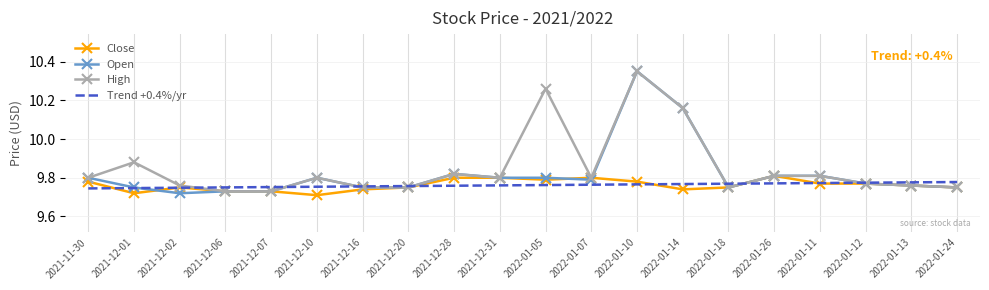

Which category has the highest value across all series?

2022-01-10